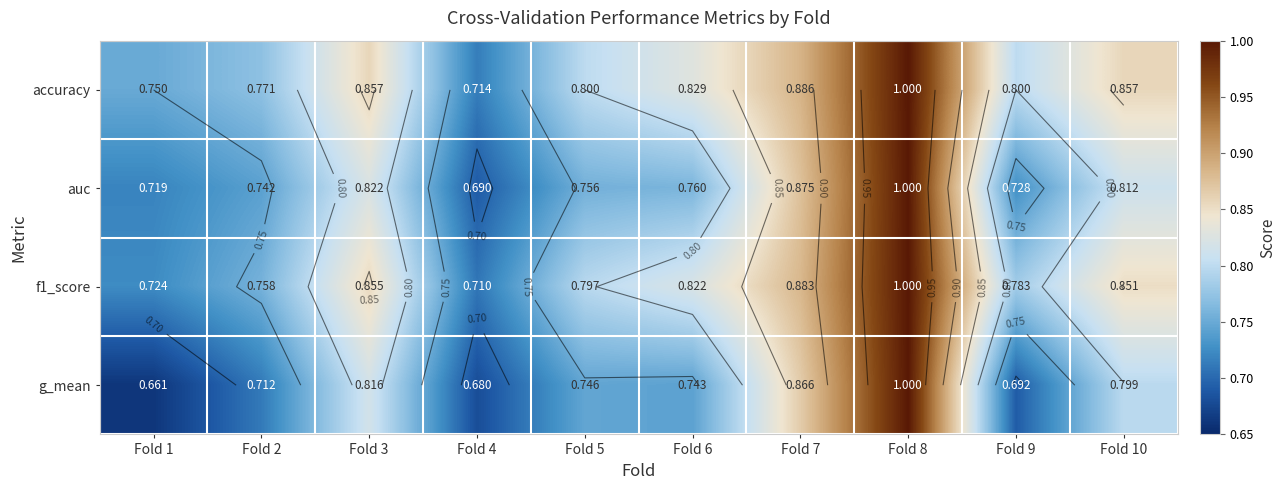

Is it true that f1_score equals 0.8 at Fold 9?

True